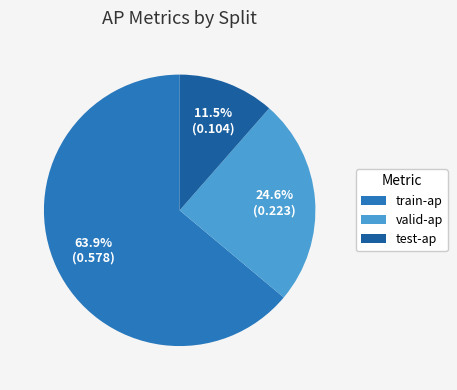

The test-ap slice represents 19% of the pie. True or false?

False